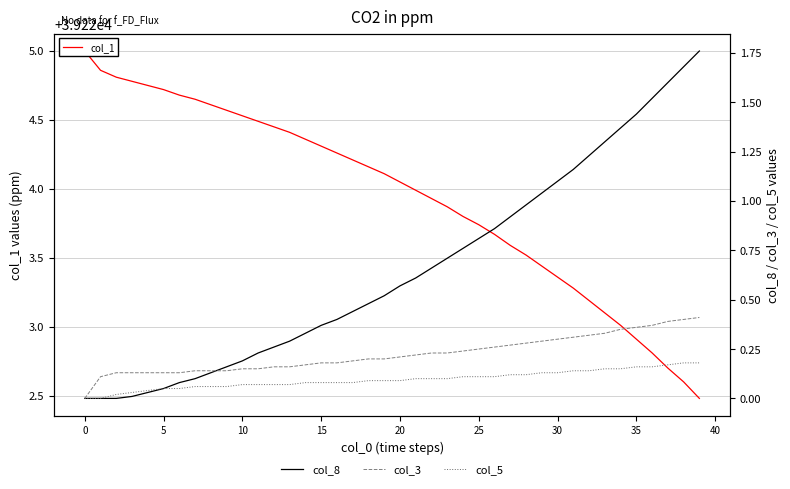

The value of col_8 at 23 is 0.2. True or false?

False